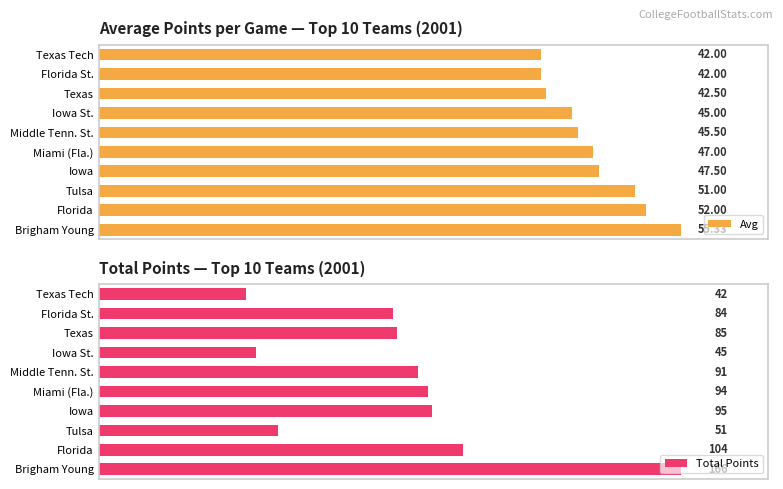

Rank the series by their average value, from highest to lowest.

Total Points, Avg